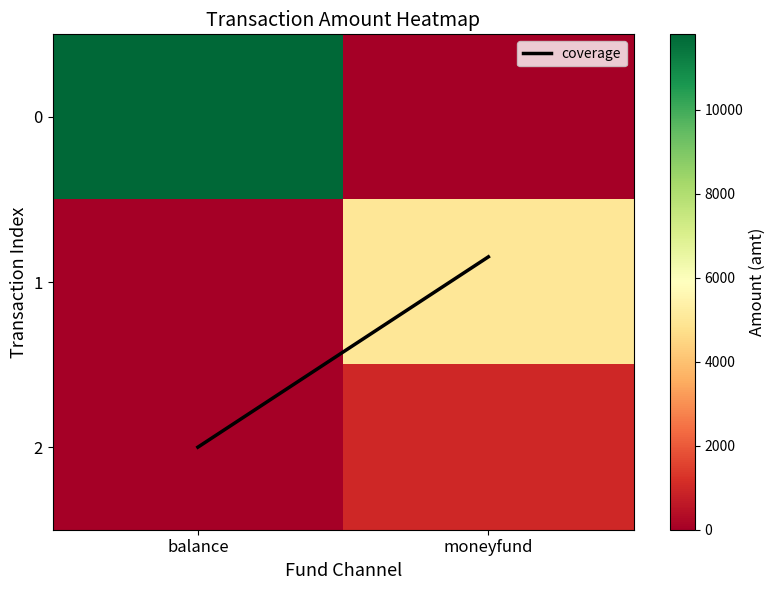

What is the total value across all series at moneyfund?

6000.8